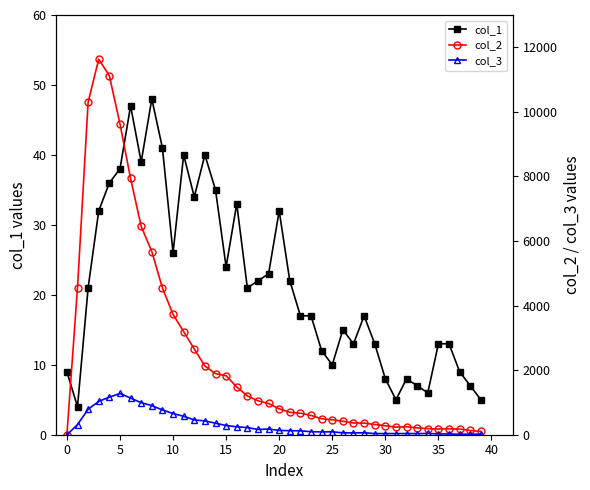

How many intersections are there between col_3 and col_1?

1